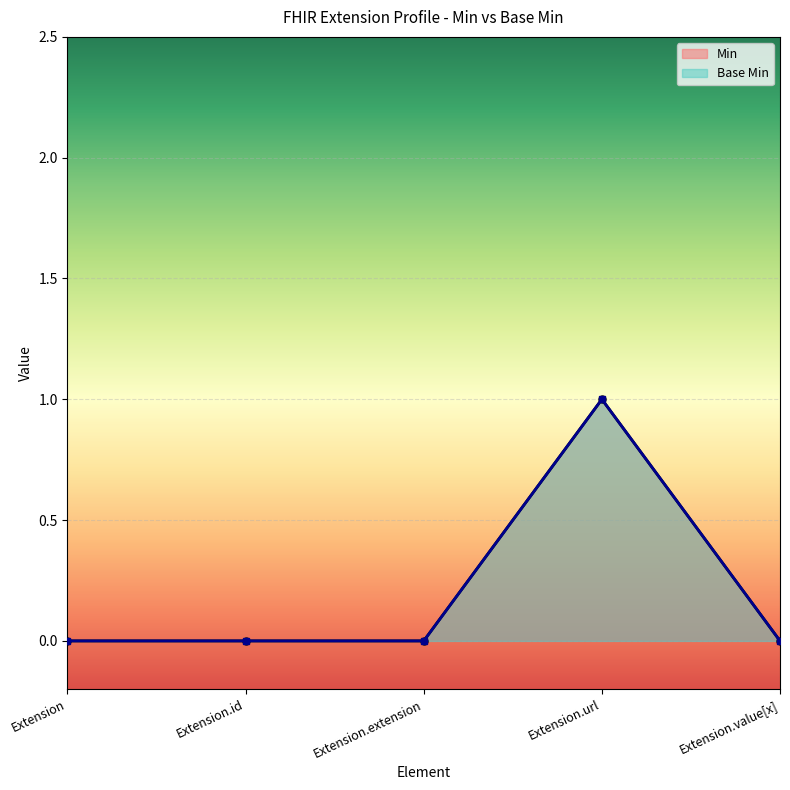

How many lines are shown in the chart?

2